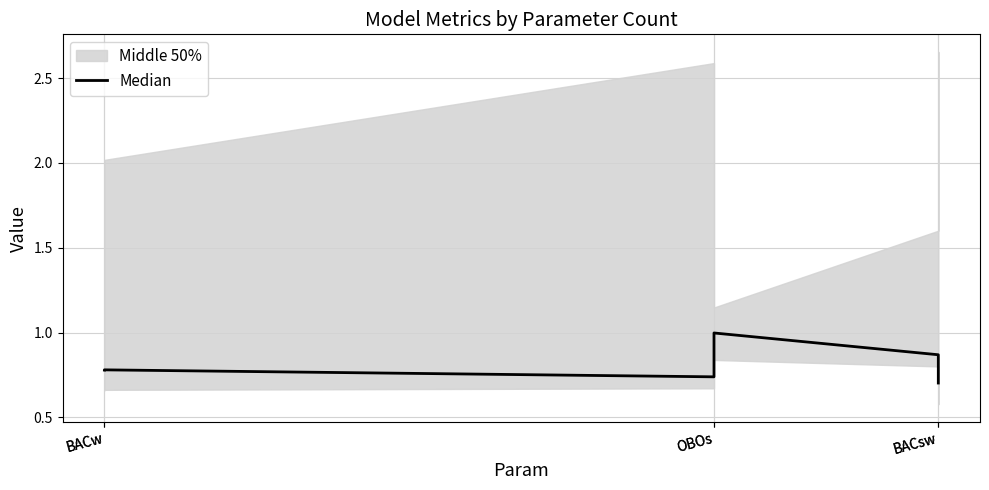

Where is the data nearest to the value 0?

BACsw